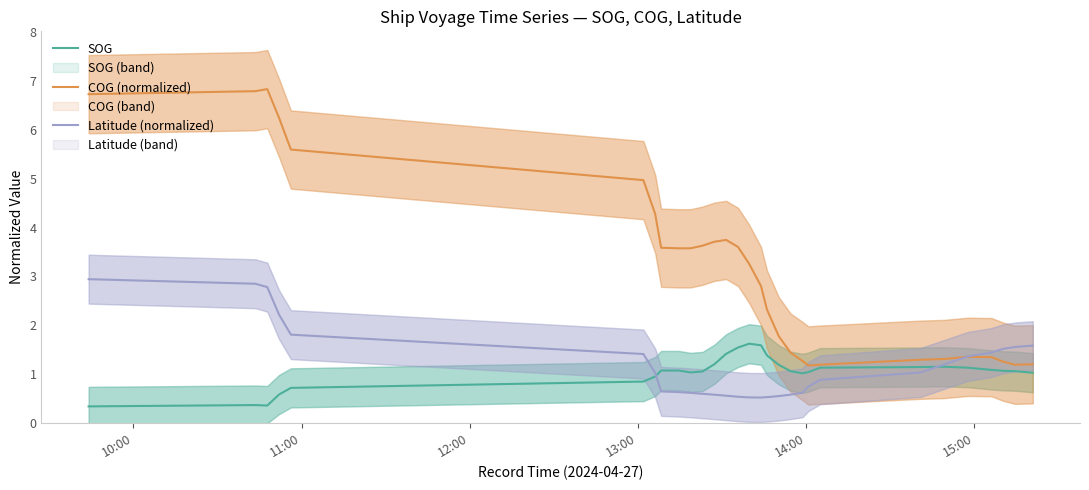

What is the maximum value for SOG?

1.6